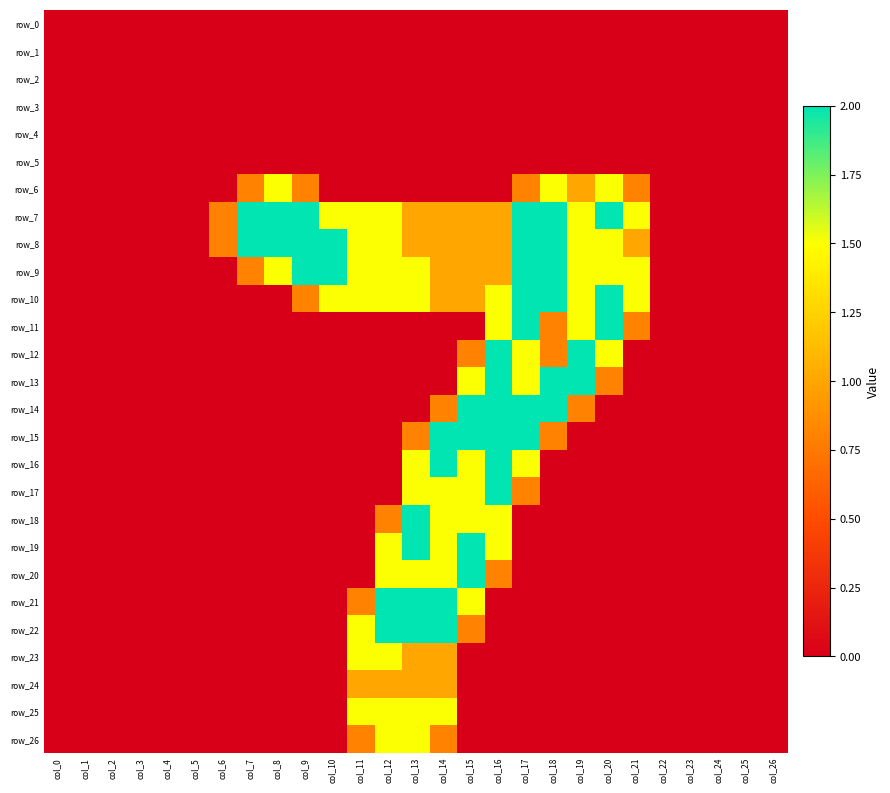

Which series changed the most between col_6 and col_14?

row_15